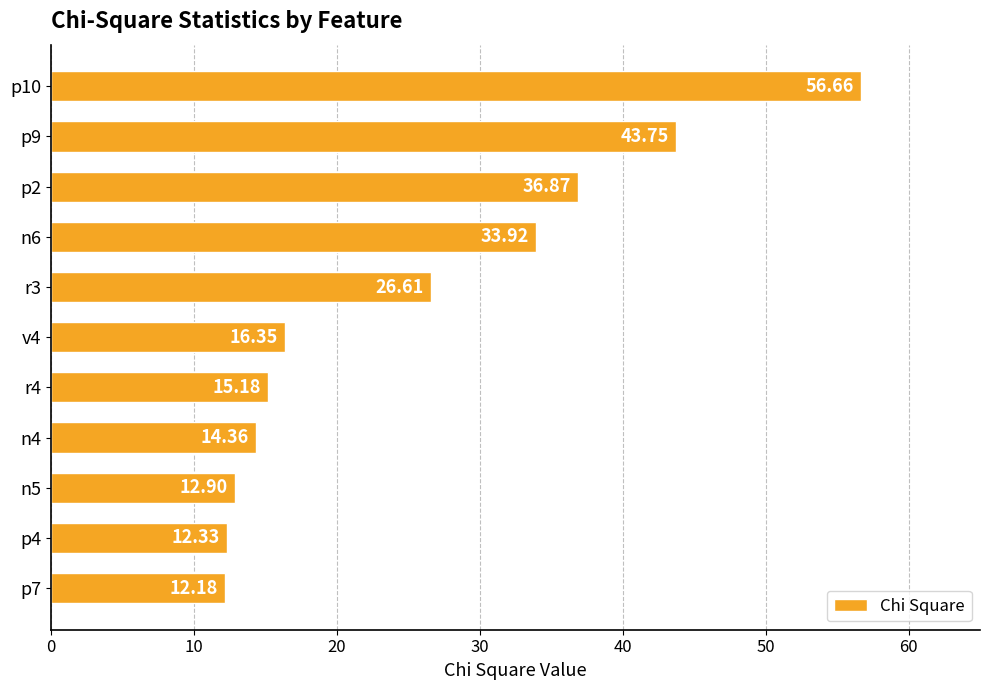

Rank the categories by value from highest to lowest.

p10, p9, p2, n6, r3, v4, r4, n4, n5, p4, p7